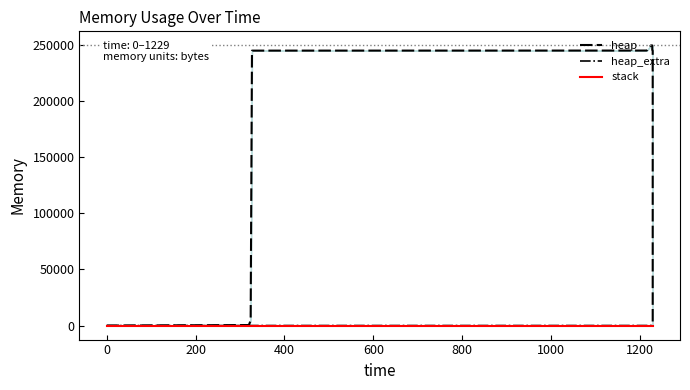

Does the chart display data point markers on the line(s)?

No